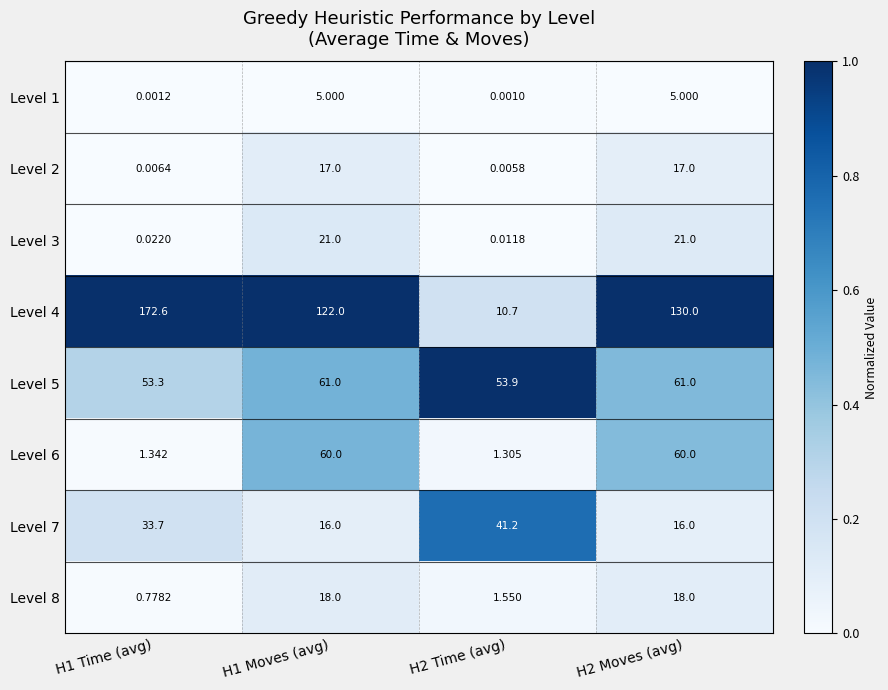

Rank the series by their maximum value, from lowest to highest.

Level 1, Level 2, Level 8, Level 3, Level 7, Level 6, Level 5, Level 4